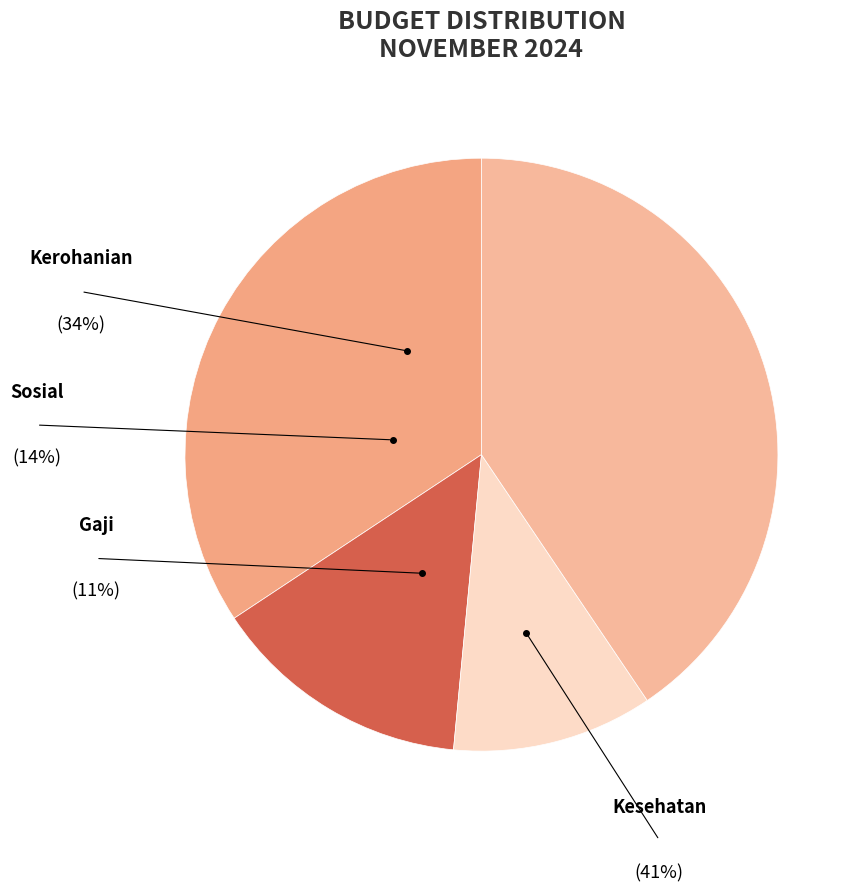

Which has a higher value, Sosial or Kesehatan?

Kesehatan